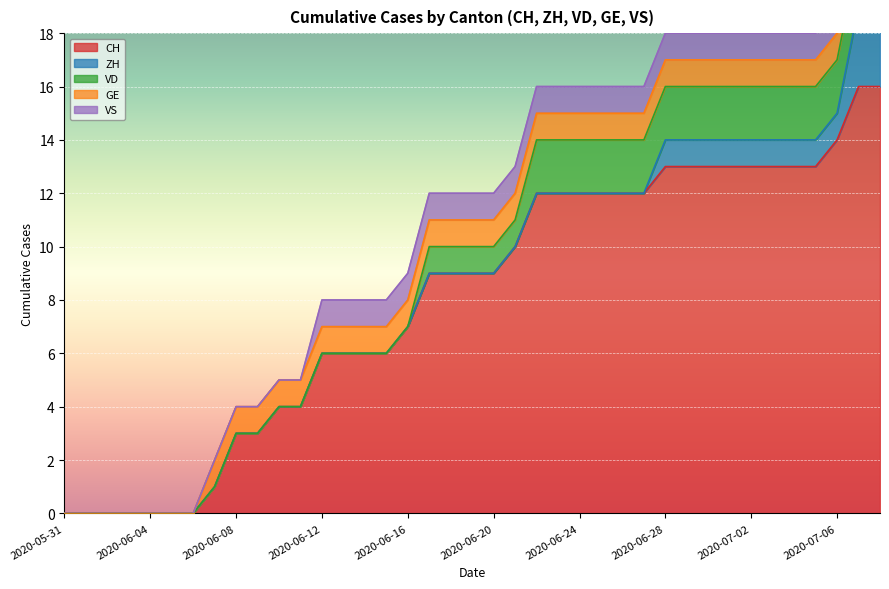

What position from the right is 2020-06-29?

10